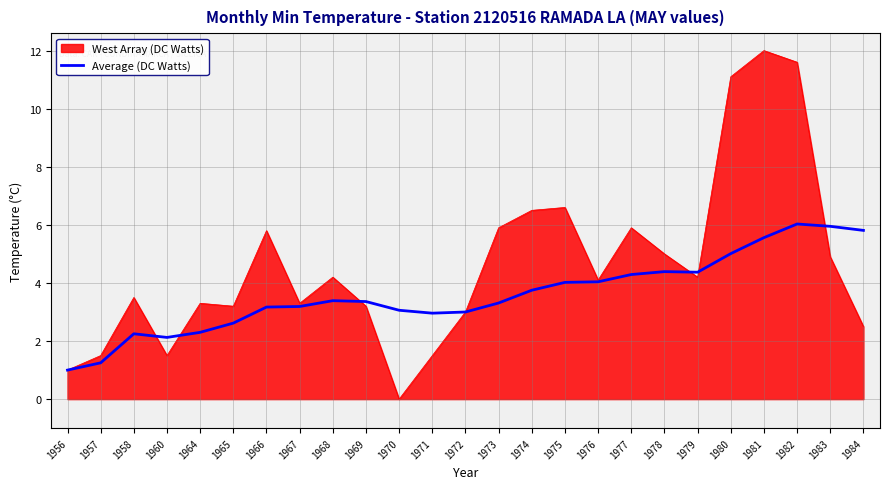

The value of West Array (DC Watts) at 1969 is 4.7. True or false?

False